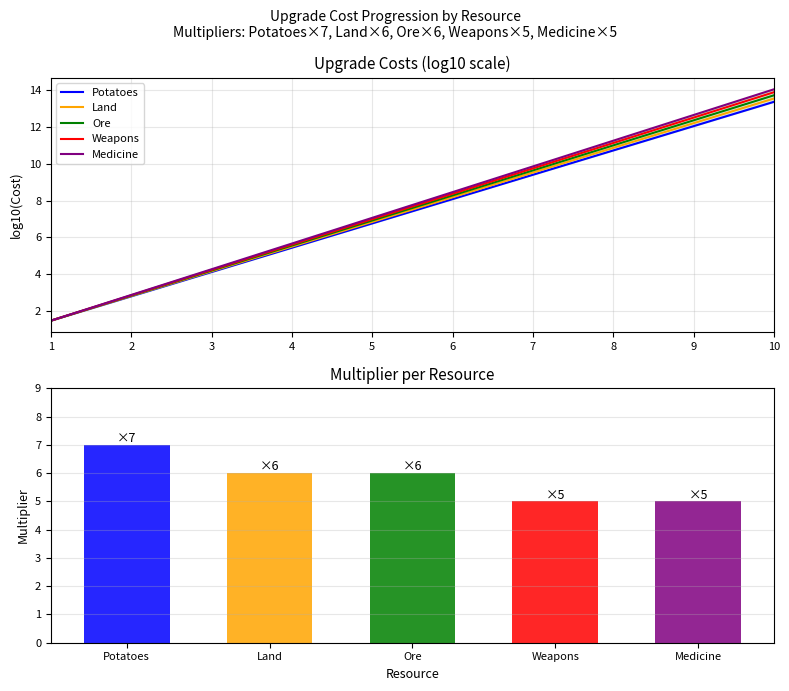

At which category is the sum across all series the highest?

10